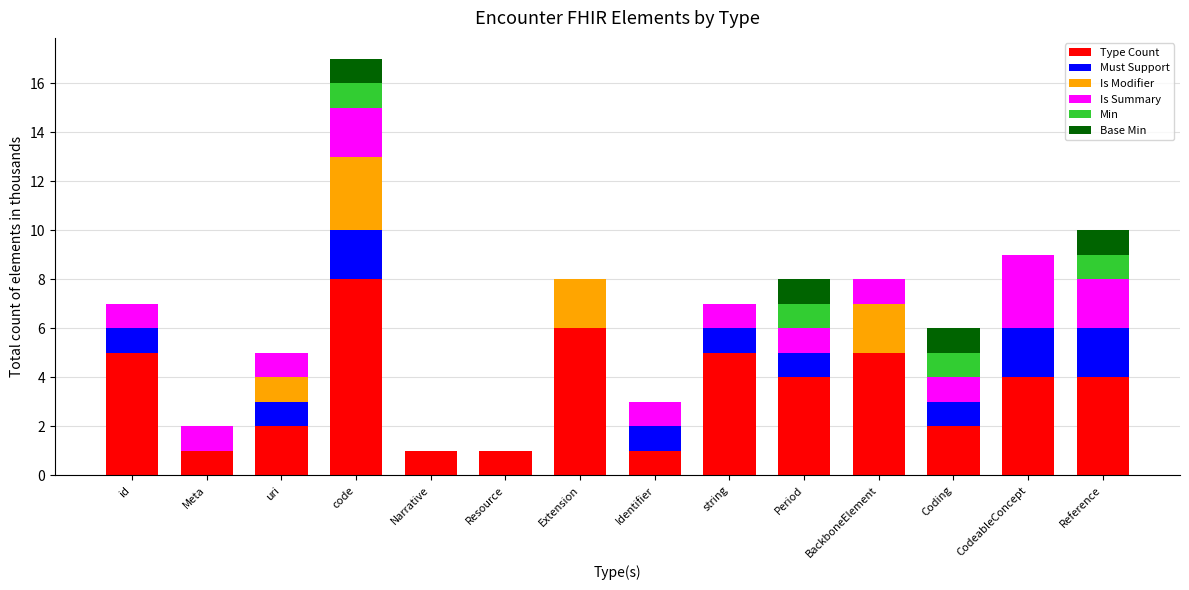

How many data points does each series have?

14